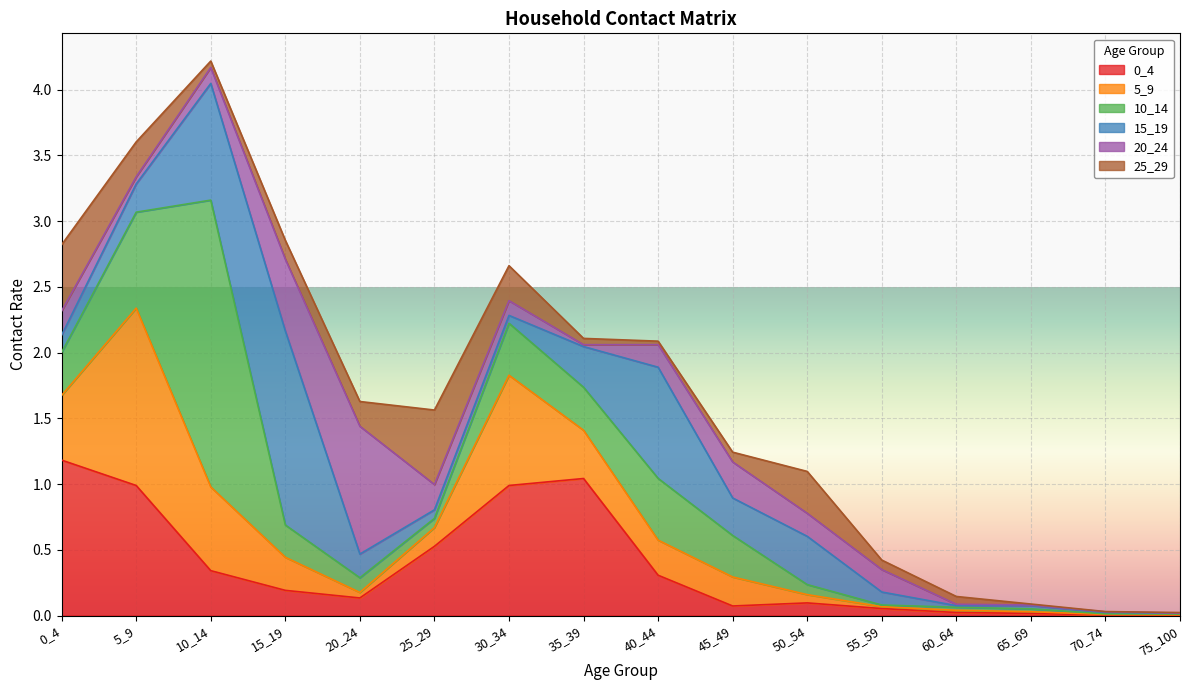

How many lines are shown in the chart?

6